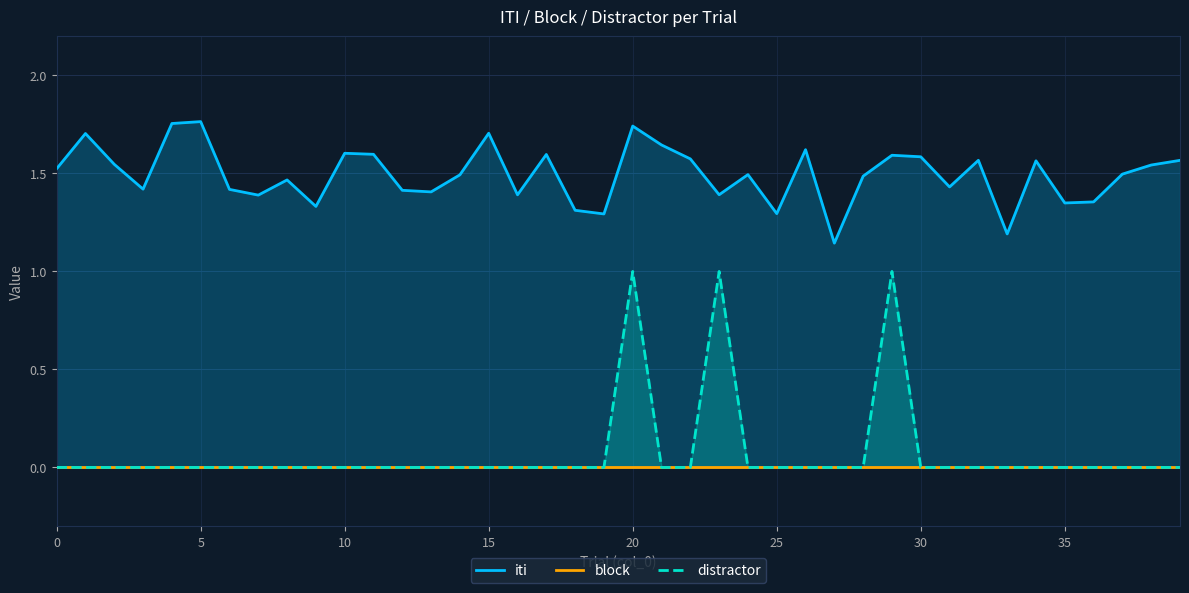

True or false: distractor has a value of 1 at 20.

True